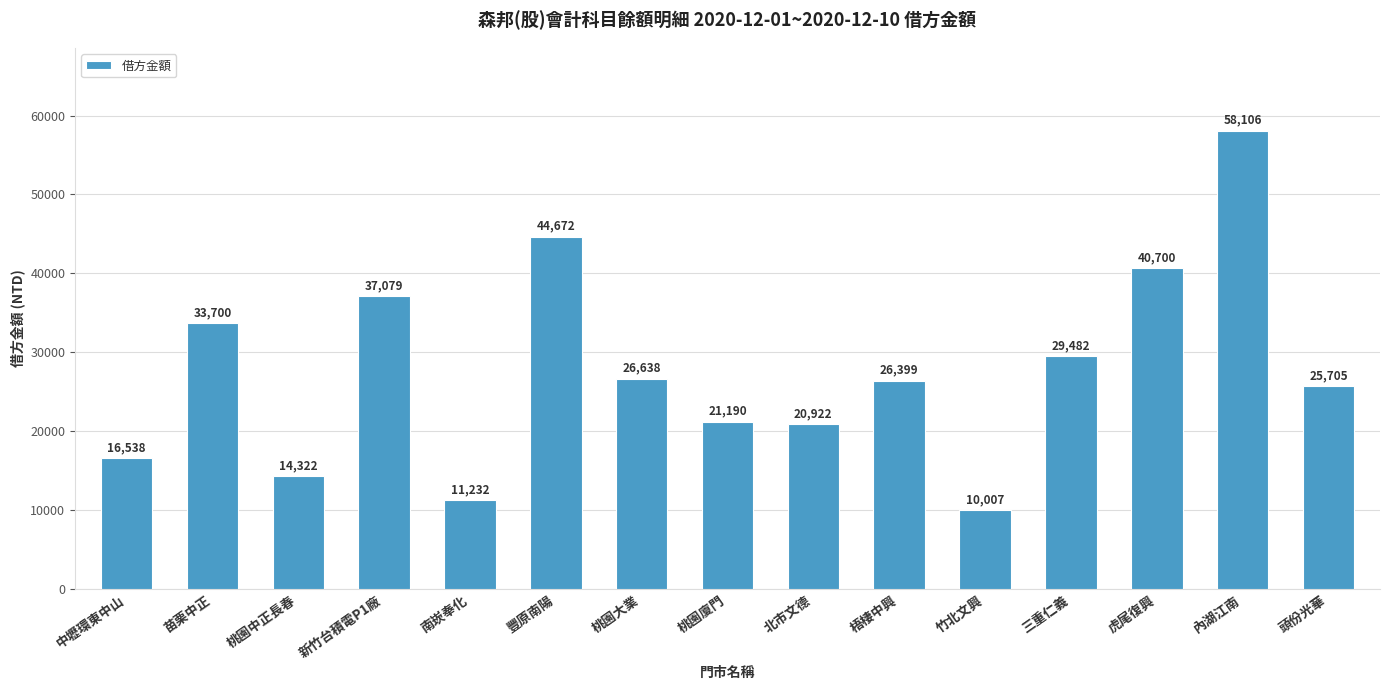

What is the value of the 12th bar from the left?

29482